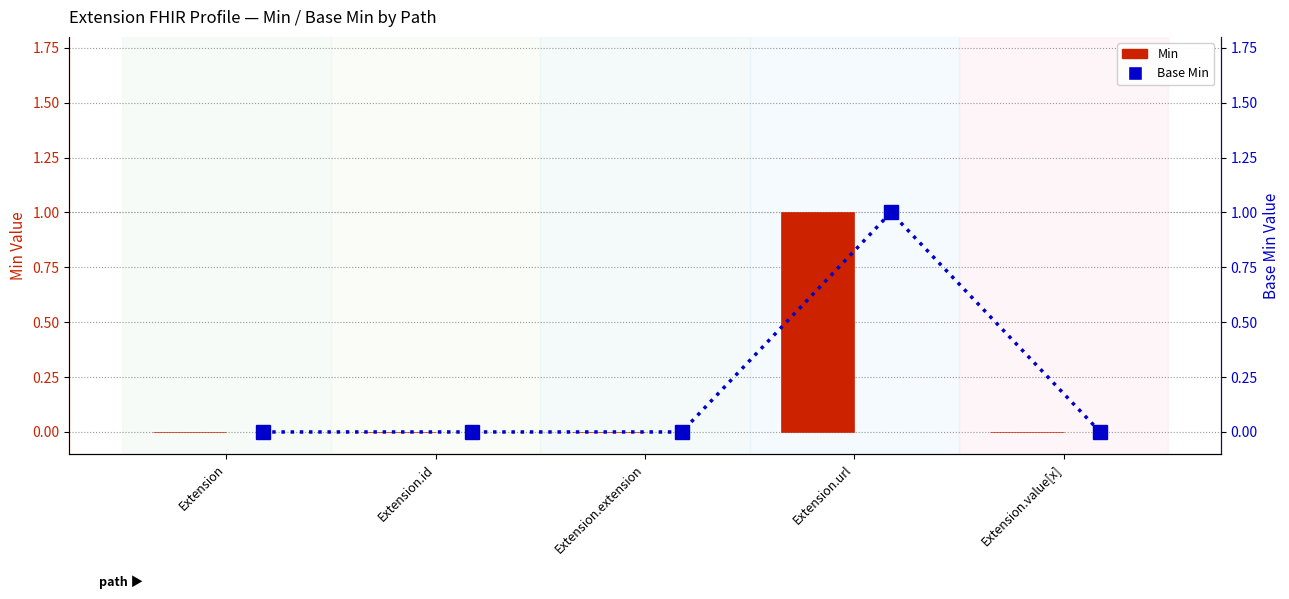

The Min series shows 0 at Extension.value[x]. True or false?

True